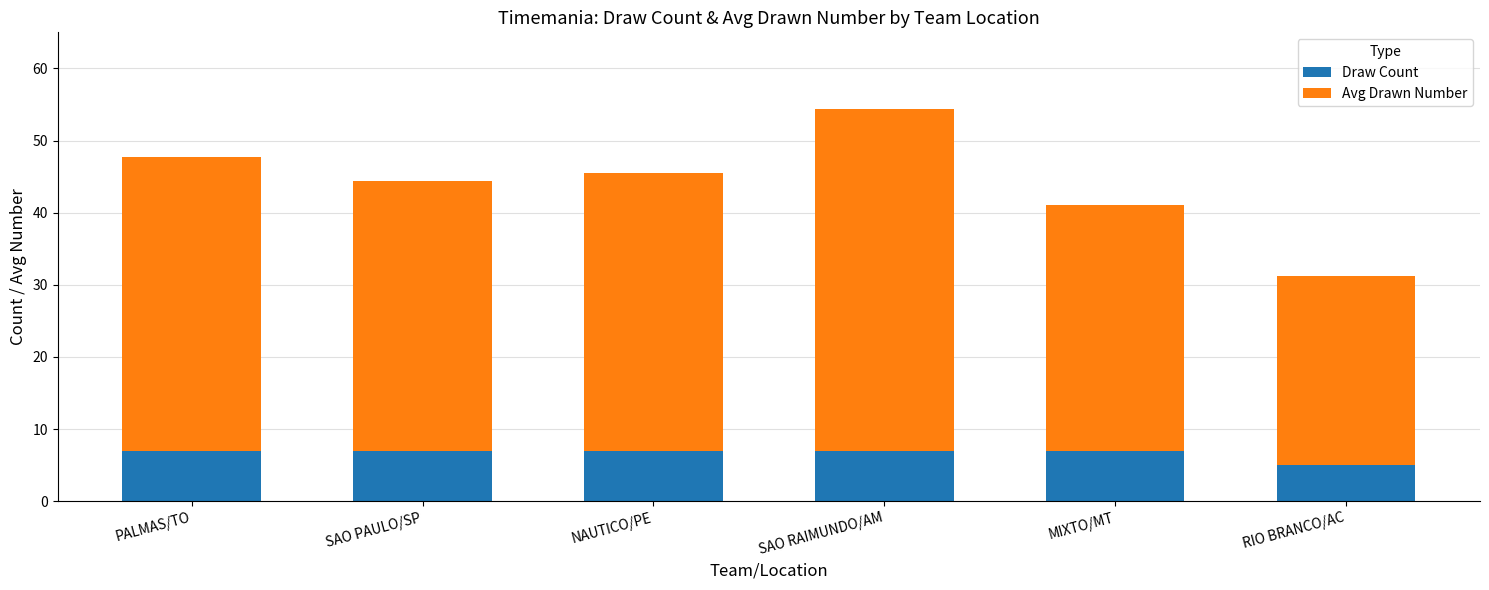

Reading left to right, transcribe the values for Draw Count.

PALMAS/TO=7.0	SAO PAULO/SP=7.0	NAUTICO/PE=7.0	SAO RAIMUNDO/AM=7.0	MIXTO/MT=7.0	RIO BRANCO/AC=5.0